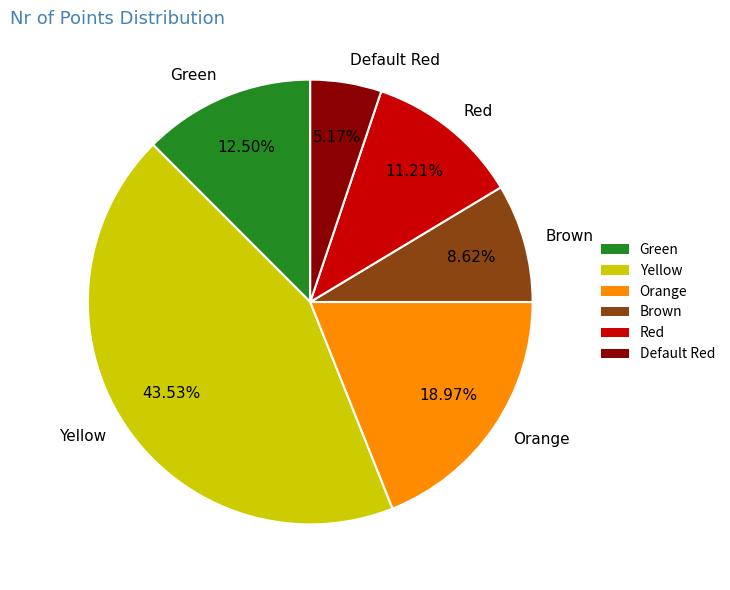

To the nearest percent, what portion does Default Red represent?

5%